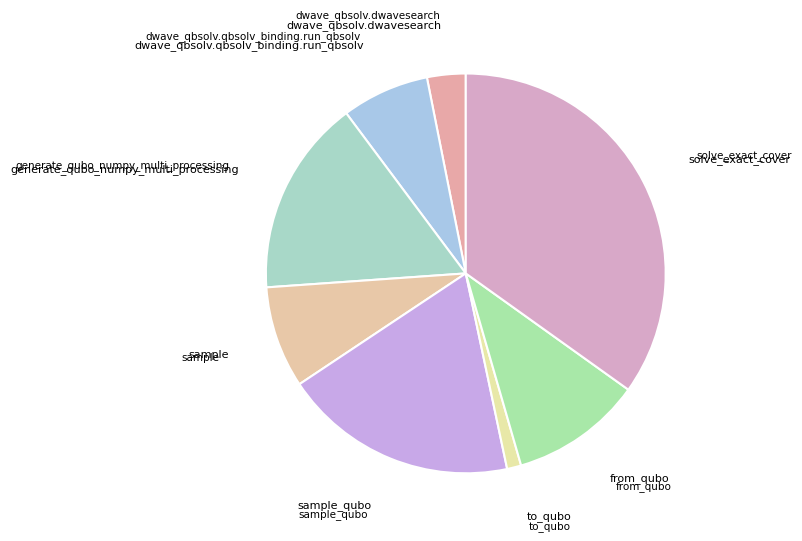

Do to_qubo and from_qubo together represent more than half of the pie?

No